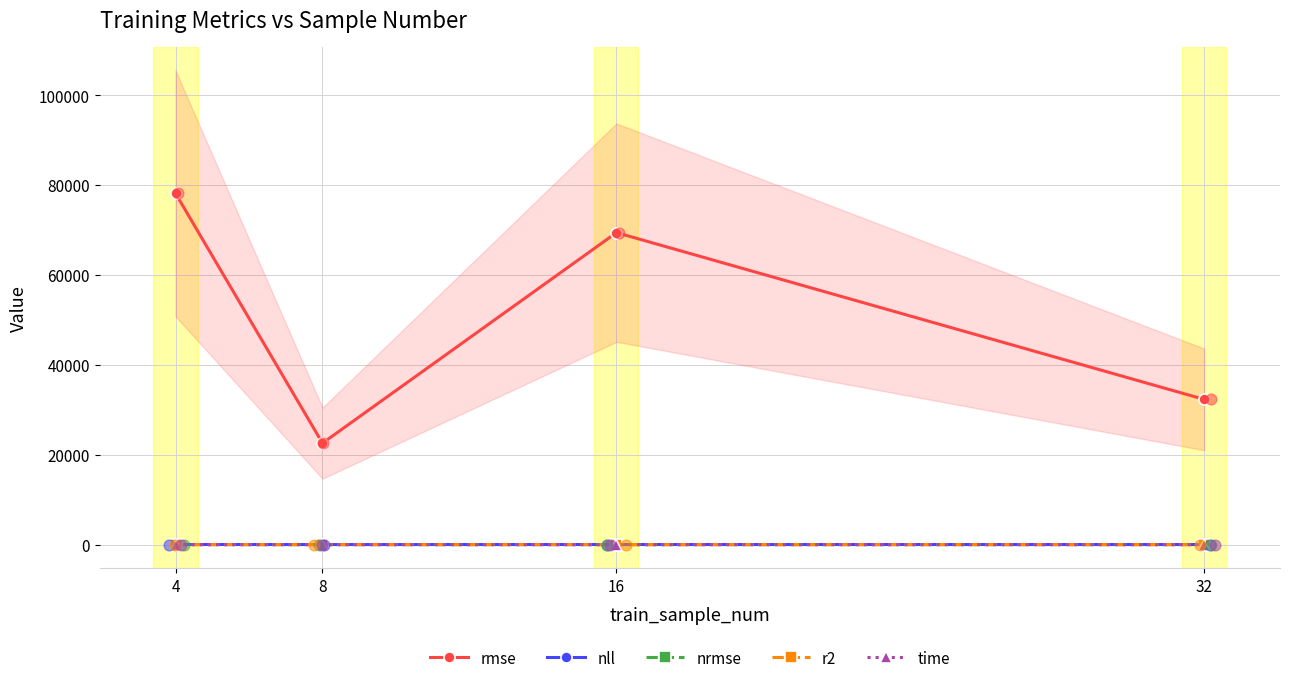

Which series contains the highest Y value?

rmse